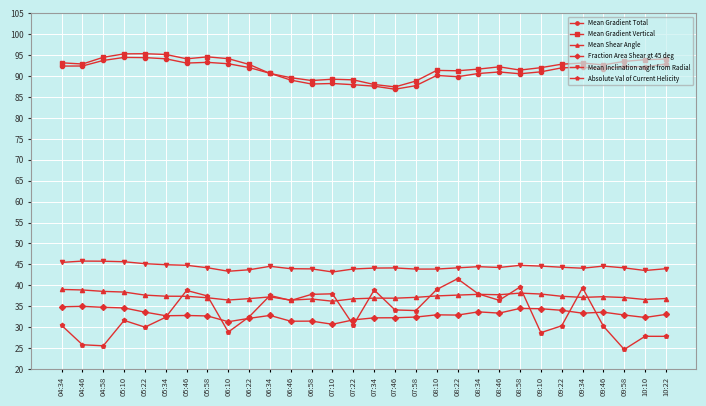

Where does the Mean Gradient Vertical series first go above 92?

04:34